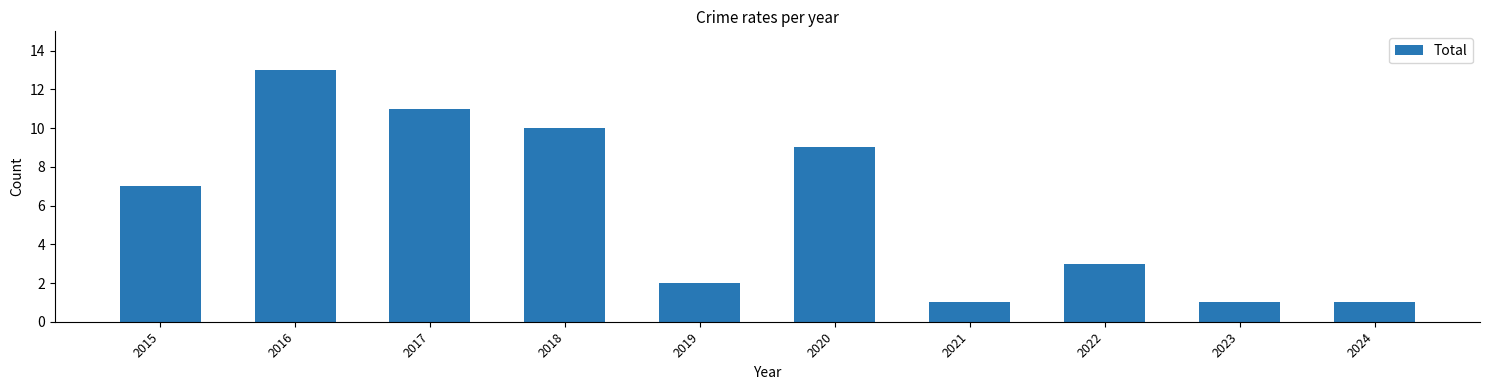

What is the sum of the values at 2020 and 2016?

22